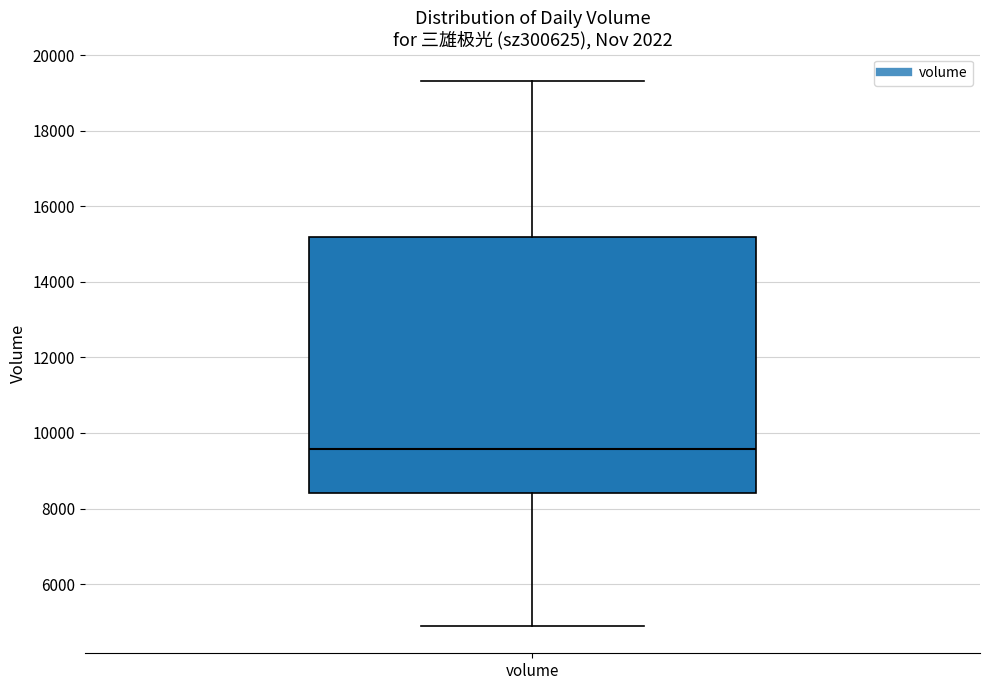

Transcribe this box plot: give where the median line is, the range the box spans, and where the two whiskers end, as read against the y-axis. The values are not printed on the chart, so give them approximately, as read against the axis.

median 9600, box 8400 to 15200, whiskers 4800 to 19400